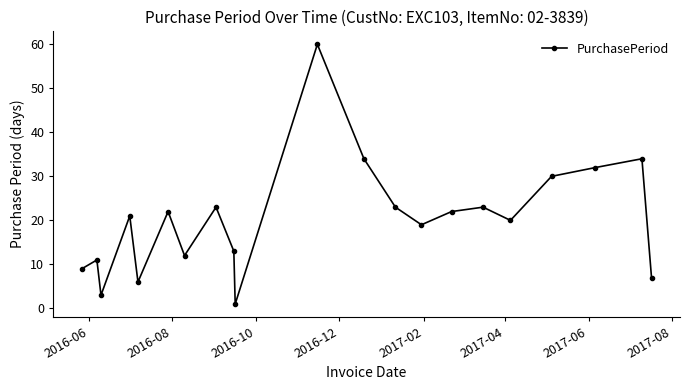

Count the number of categories in the chart.

21